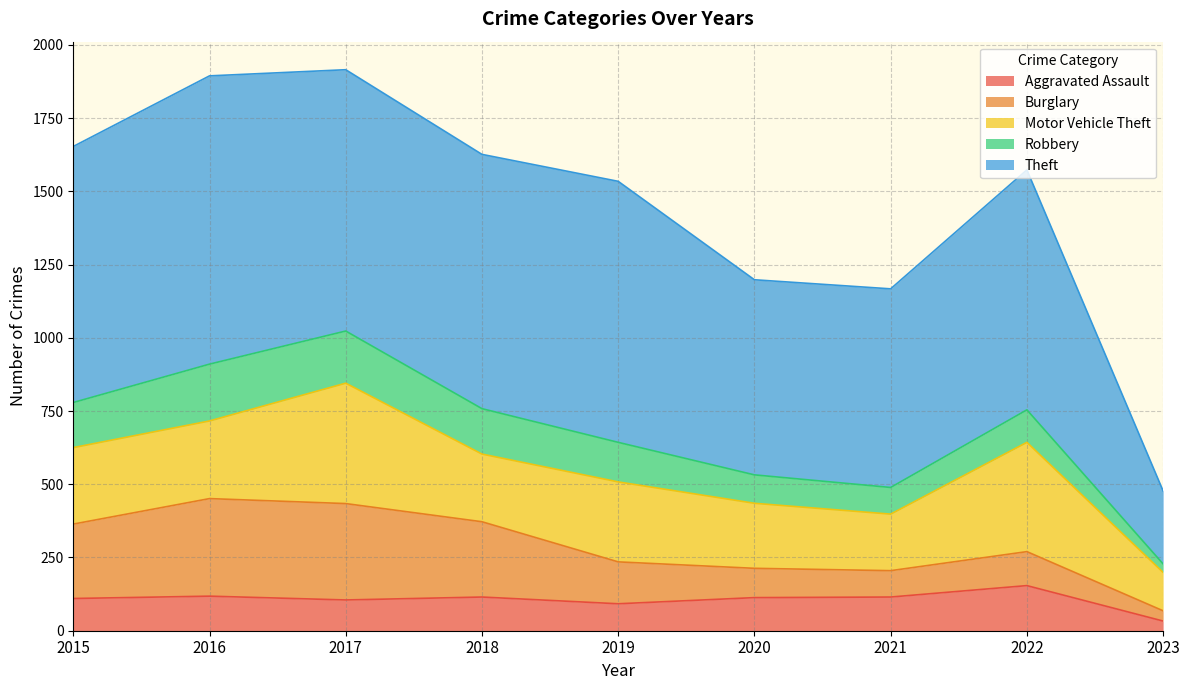

At how many categories does at least one series exceed 288?

8